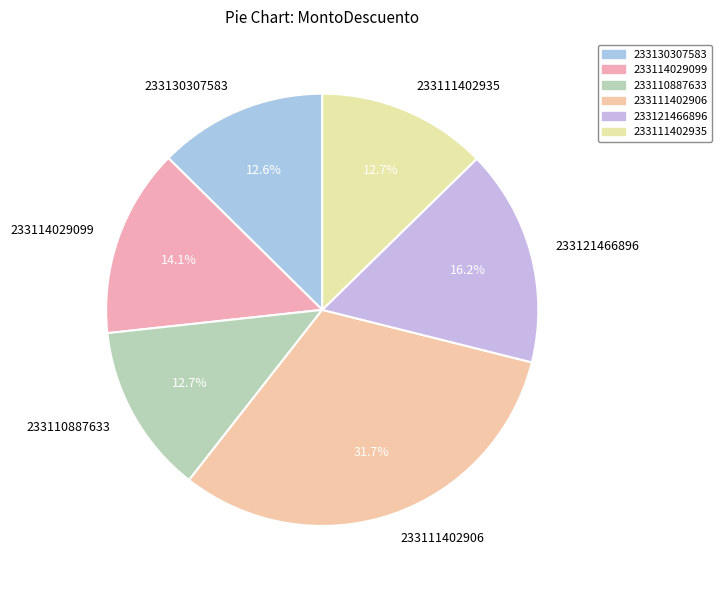

What is the largest slice in the pie chart?

233111402906